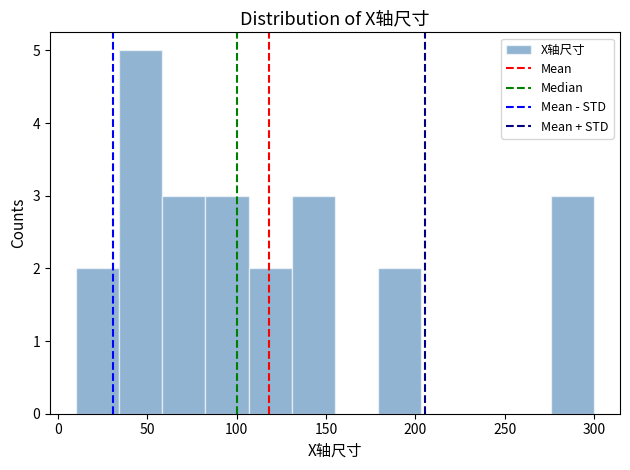

Reading left to right, transcribe this chart: for each bar, give the range it covers on the x-axis and its height. Neither the bar edges nor the heights are printed on the chart, so give them approximately, as read against the axes.

10 to 35: 2
35 to 60: 5
60 to 85: 3
85 to 105: 3
105 to 130: 2
130 to 155: 3
155 to 180: 0
180 to 205: 2
205 to 230: 0
230 to 250: 0
250 to 275: 0
275 to 300: 3